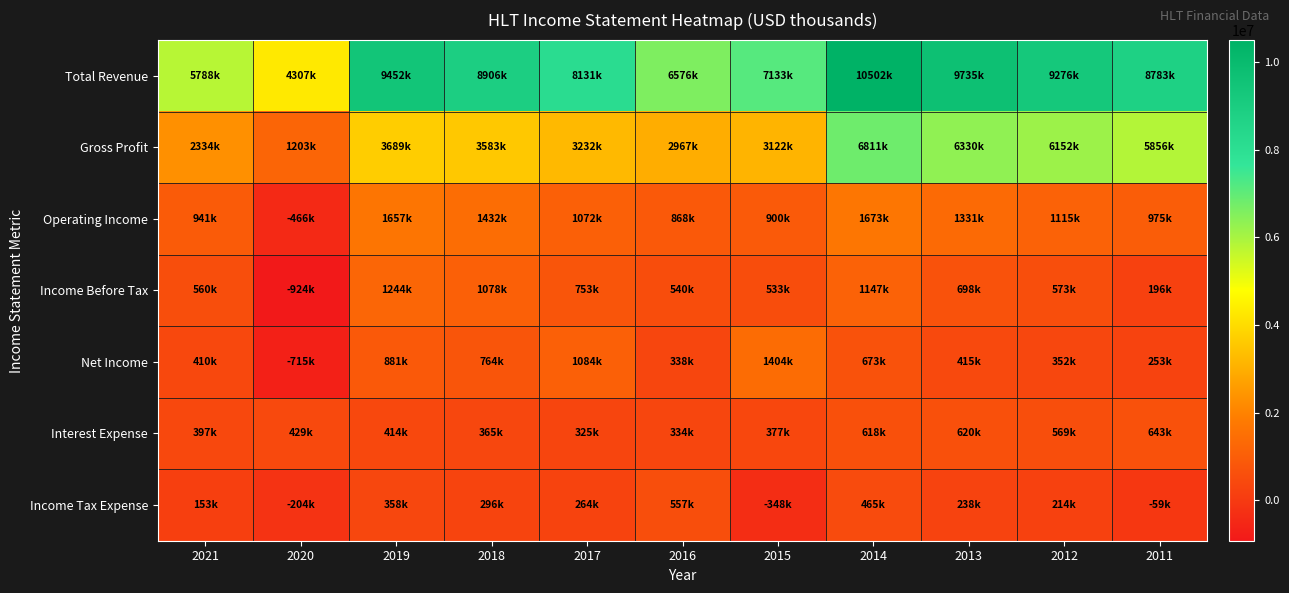

Rank the series at 2016 from highest to lowest value.

Total Revenue, Gross Profit, Operating Income, Income Tax Expense, Income Before Tax, Net Income, Interest Expense